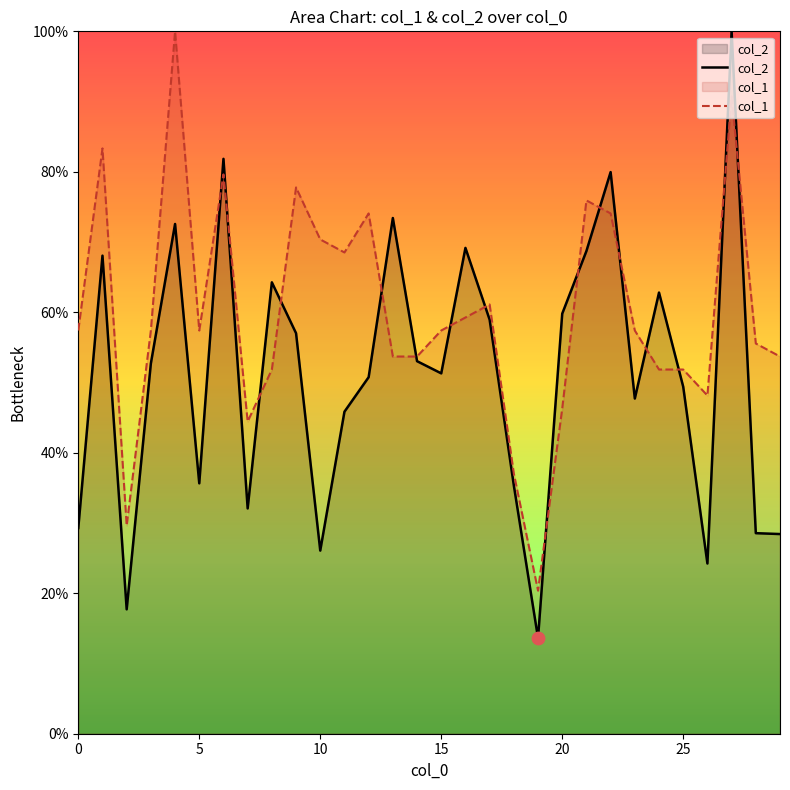

What are all the series names shown in the legend?

col_2, col_1